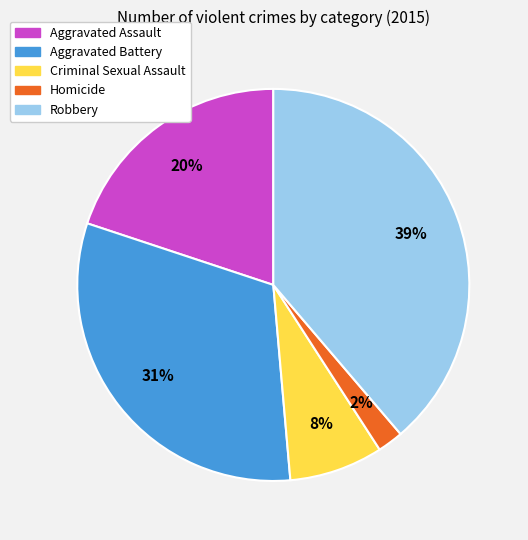

Rank the categories by value from lowest to highest.

Homicide, Criminal Sexual Assault, Aggravated Assault, Aggravated Battery, Robbery